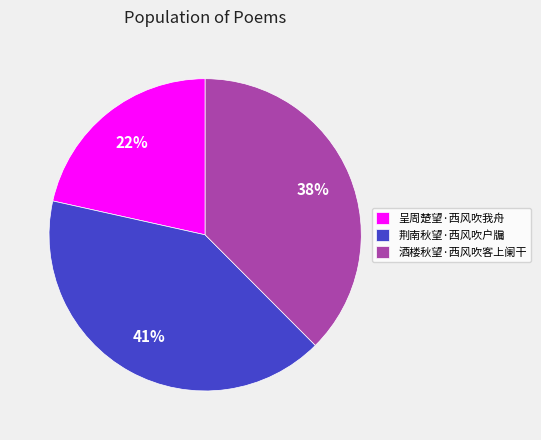

To the nearest percent, what is the combined percentage of 荆南秋望·西风吹户牖 and 酒楼秋望·西风吹客上阑干?

78%